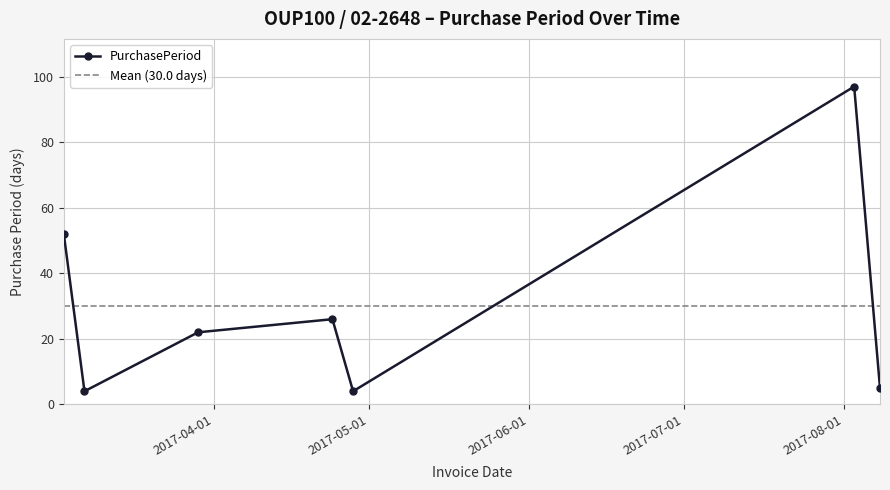

What is the difference between the maximum and minimum values?

93